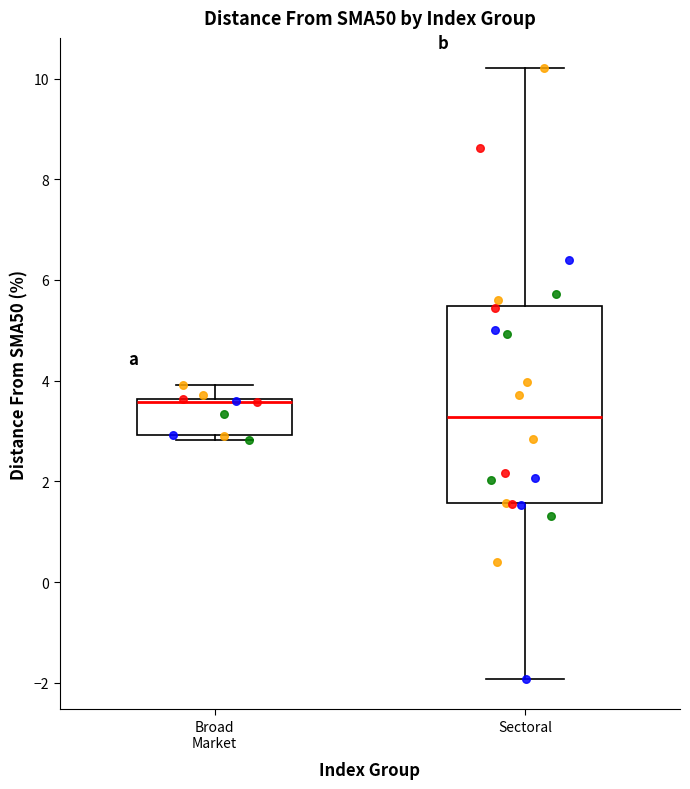

Where is the upper edge of the box for Broad Market on the y-axis? The values are not printed on the chart, so give them approximately, as read against the axis.

3.6